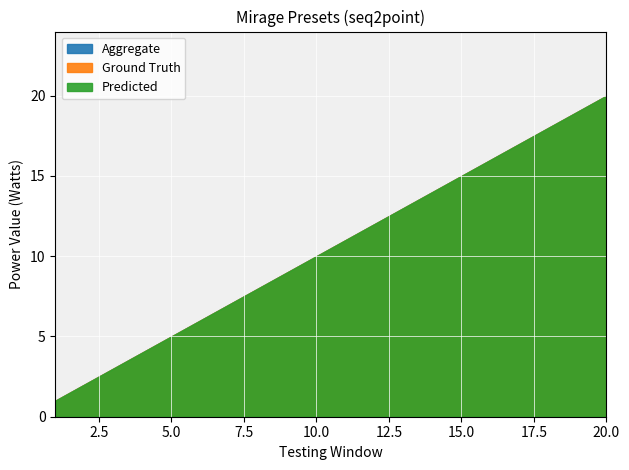

True or false: Ground Truth has more than 2 points higher than both neighbors.

False